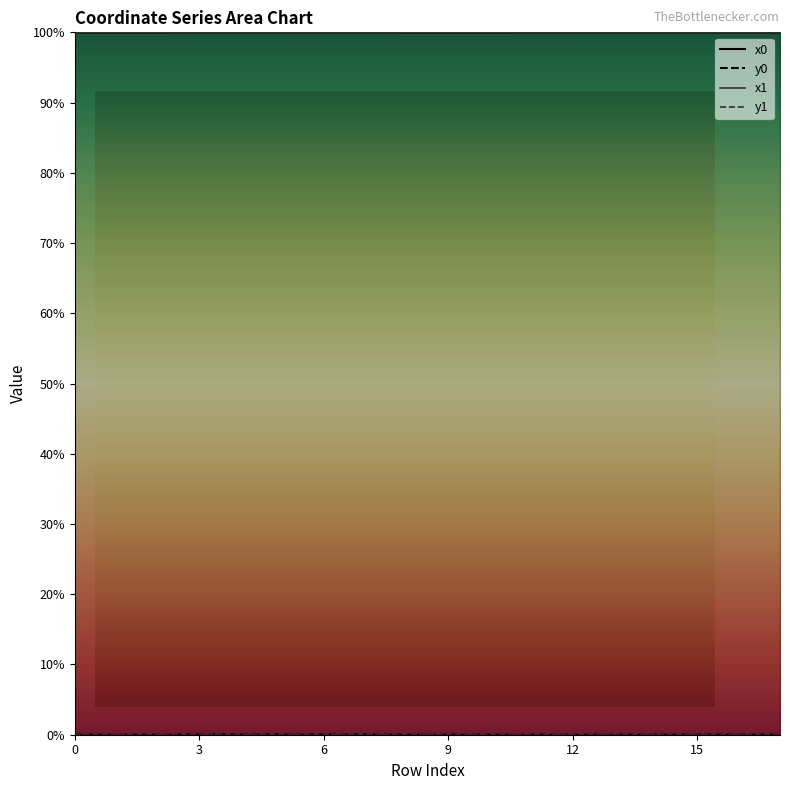

Is it true that x0 equals 100.0 at 6?

True